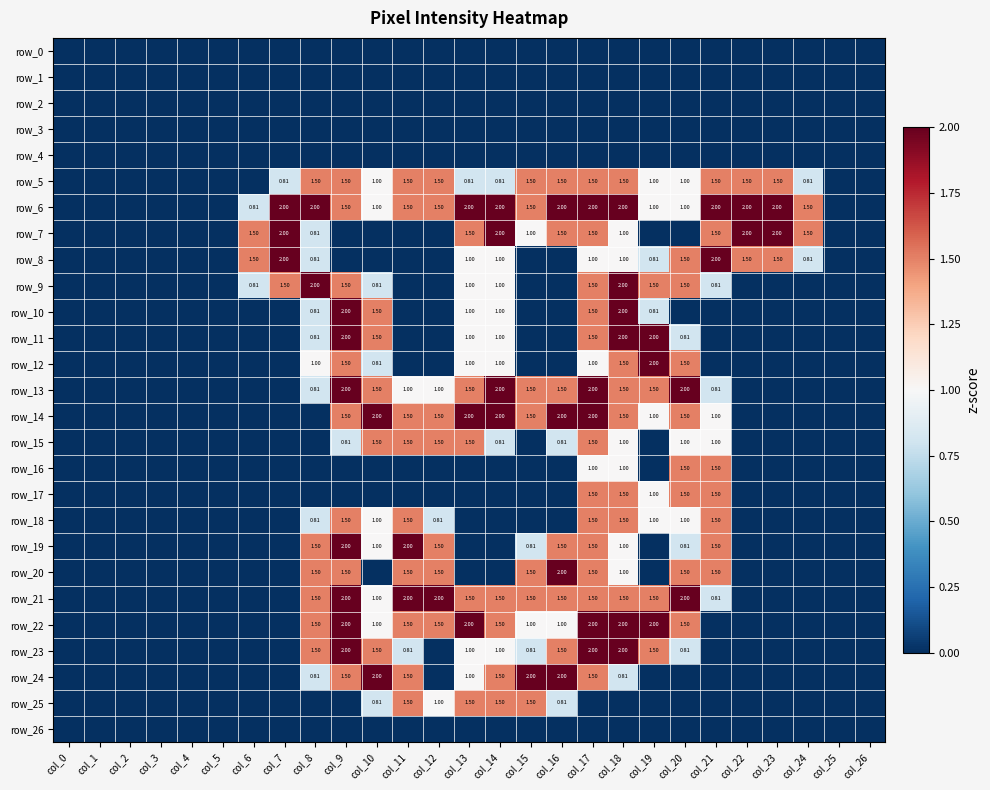

List the labels in order of row_11 value, smallest first.

col_0, col_1, col_2, col_3, col_4, col_5, col_6, col_7, col_11, col_12, col_15, col_16, col_21, col_22, col_23, col_24, col_25, col_26, col_8, col_20, col_13, col_14, col_10, col_17, col_9, col_18, col_19